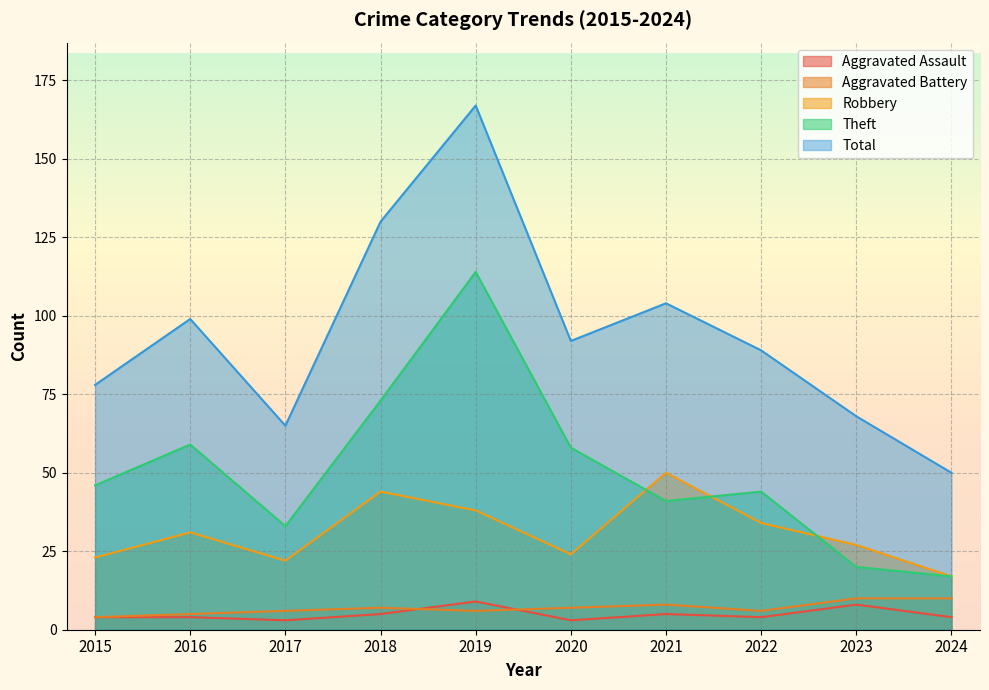

Between 2016 and 2023, which is larger?

2023